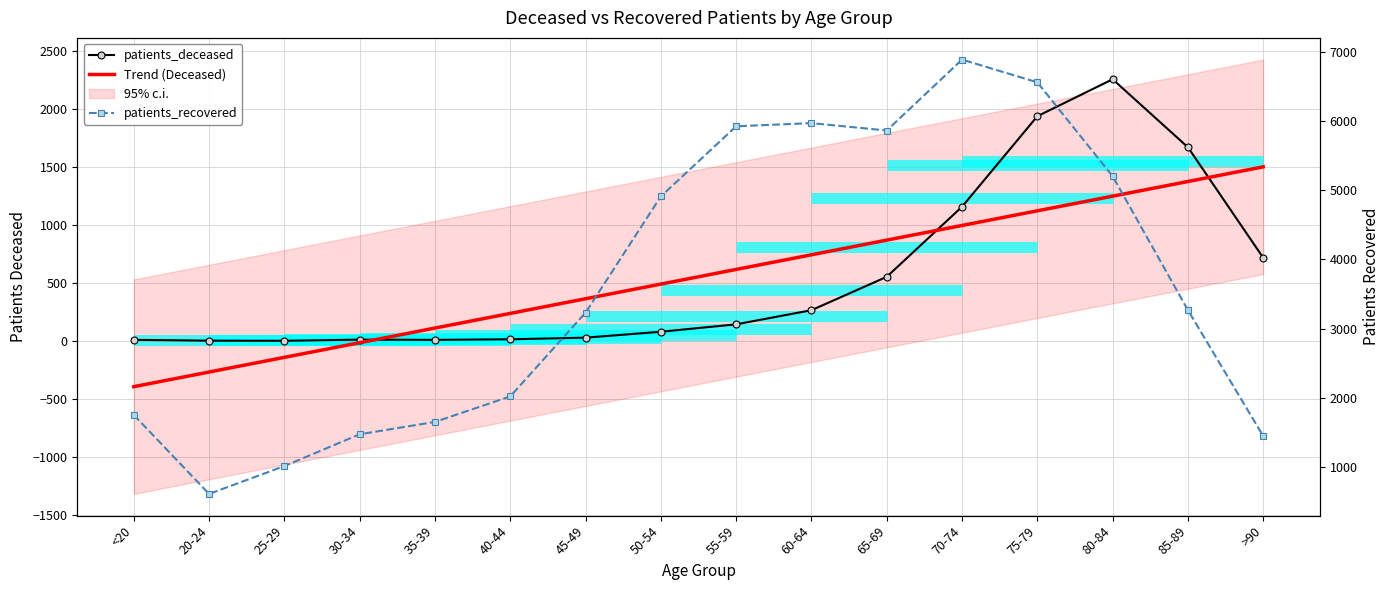

Reading left to right, what are all the values shown in this chart?

patients_deceased: 10.0	3.0	2.0	12.0	10.0	15.0	29.0	80.0	144.0	266.0	554.0	1159.0	1940.0	2259.0	1672.0	718.0
Trend (Deceased): -394.1	-267.6	-141.1	-14.6	111.9	238.4	364.8	491.3	617.8	744.3	870.8	997.3	1123.7	1250.2	1376.7	1503.2
patients_recovered: 1750.0	607.0	1010.0	1470.0	1649.0	2018.0	3230.0	4912.0	5927.0	5973.0	5866.0	6892.0	6563.0	5204.0	3266.0	1444.0